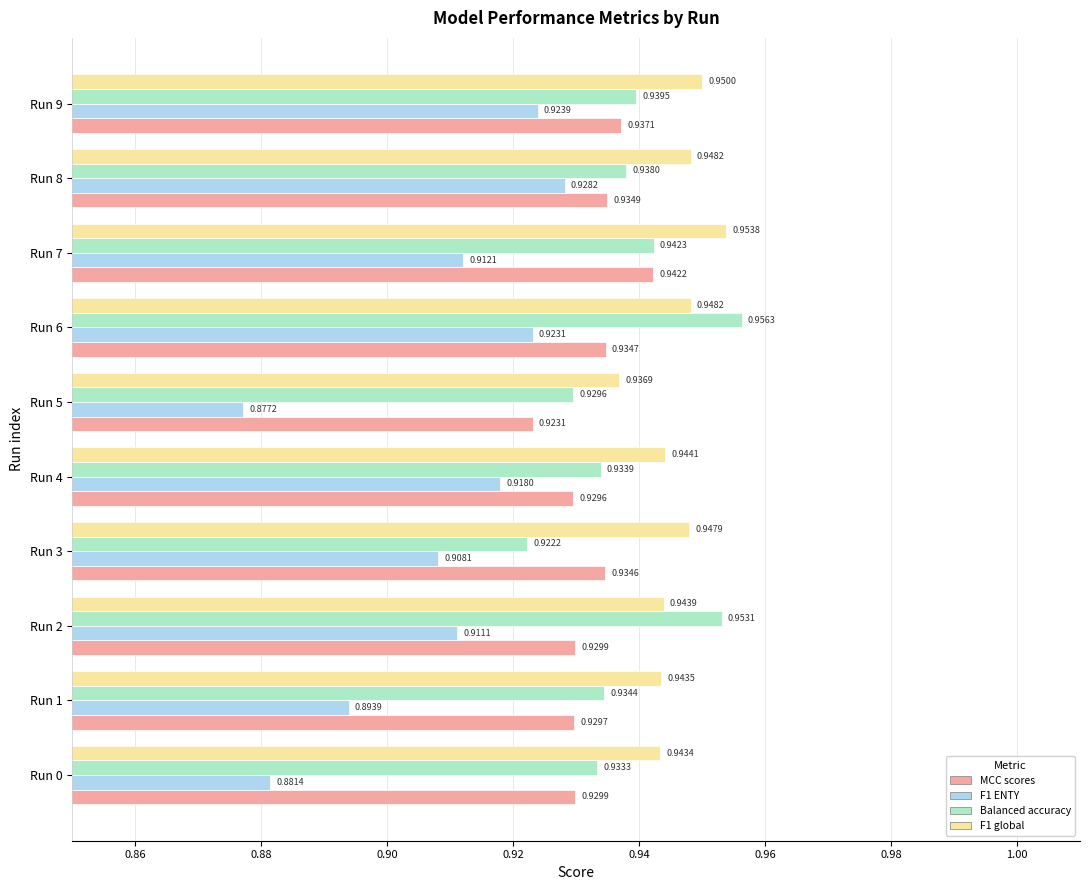

What is the sum of all MCC scores values?

9.3